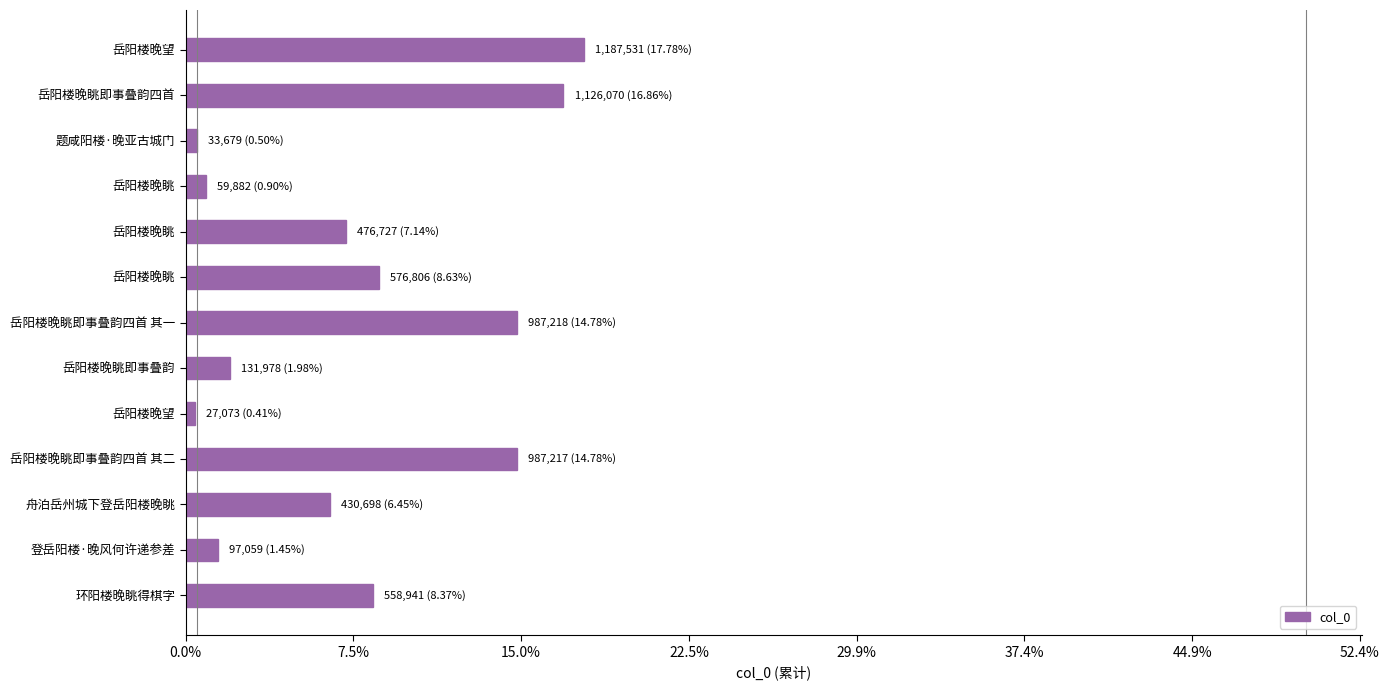

Are the bars horizontal?

Yes